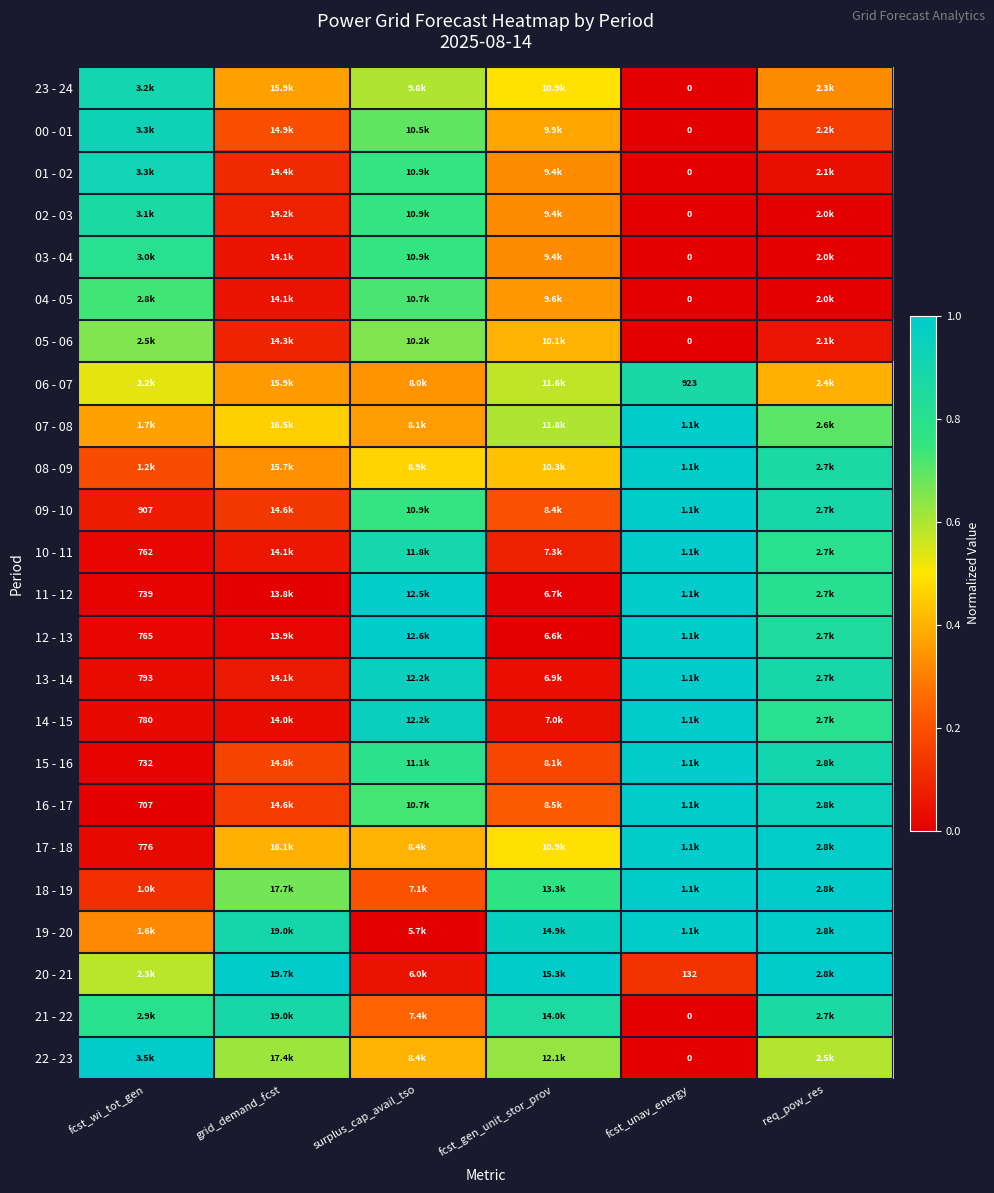

At fcst_gen_unit_stor_prov, list the series in order from smallest to largest.

12 - 13, 11 - 12, 13 - 14, 14 - 15, 10 - 11, 15 - 16, 09 - 10, 16 - 17, 01 - 02, 02 - 03, 03 - 04, 04 - 05, 00 - 01, 05 - 06, 08 - 09, 17 - 18, 23 - 24, 06 - 07, 07 - 08, 22 - 23, 18 - 19, 21 - 22, 19 - 20, 20 - 21